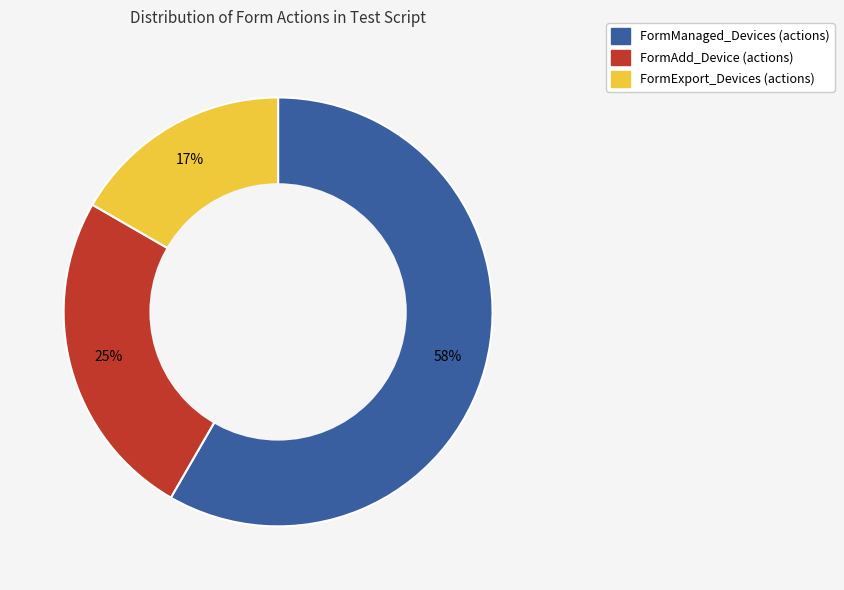

To the nearest percent, what is the average slice percentage?

33%